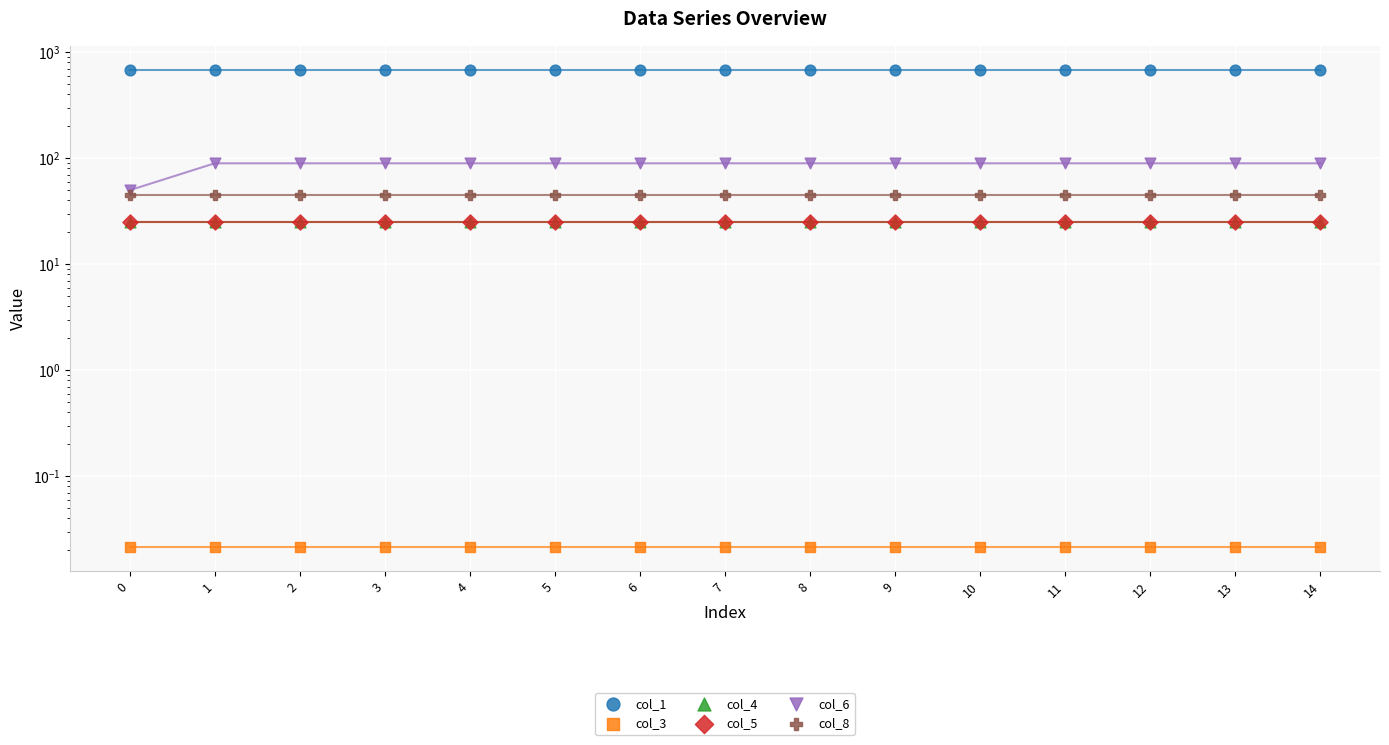

Is the value of col_1 at 11 greater than the value of col_5 at 11?

Yes